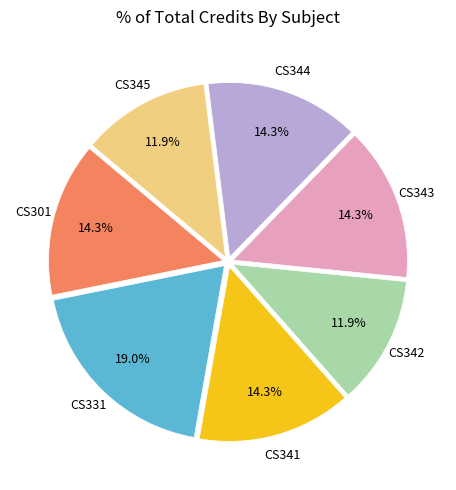

Approximately how many times larger is the value at CS345 compared to CS342?

1.0